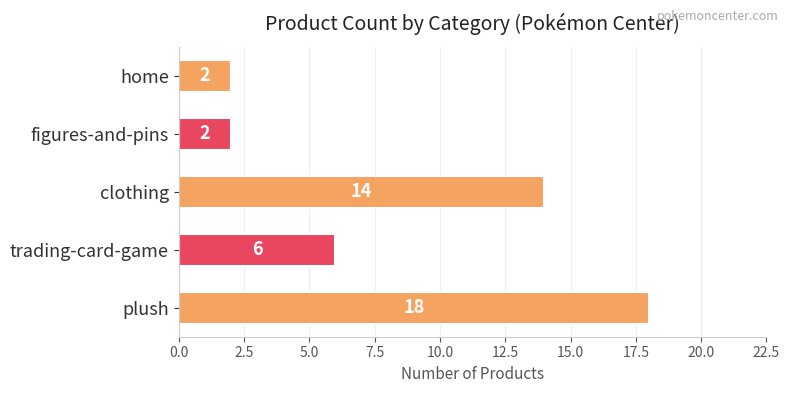

The value at figures-and-pins is 2. True or false?

True